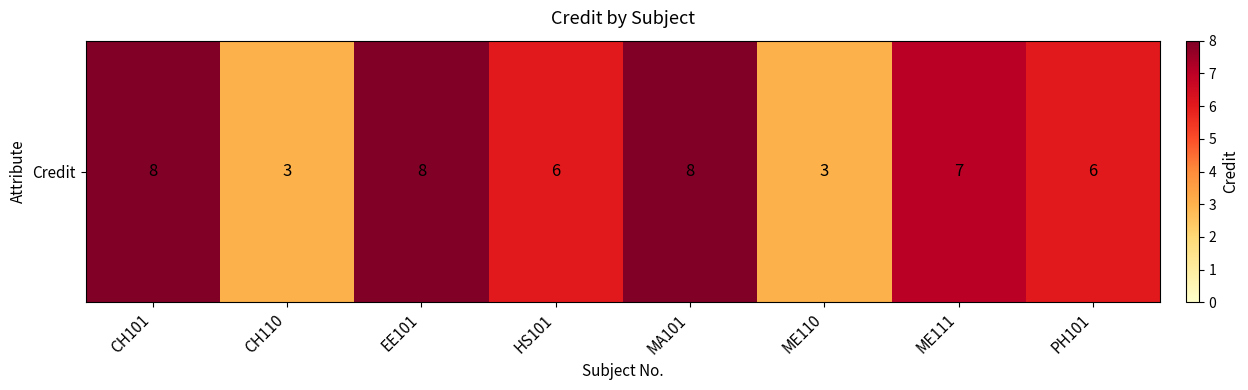

What is the sum of all values?

49